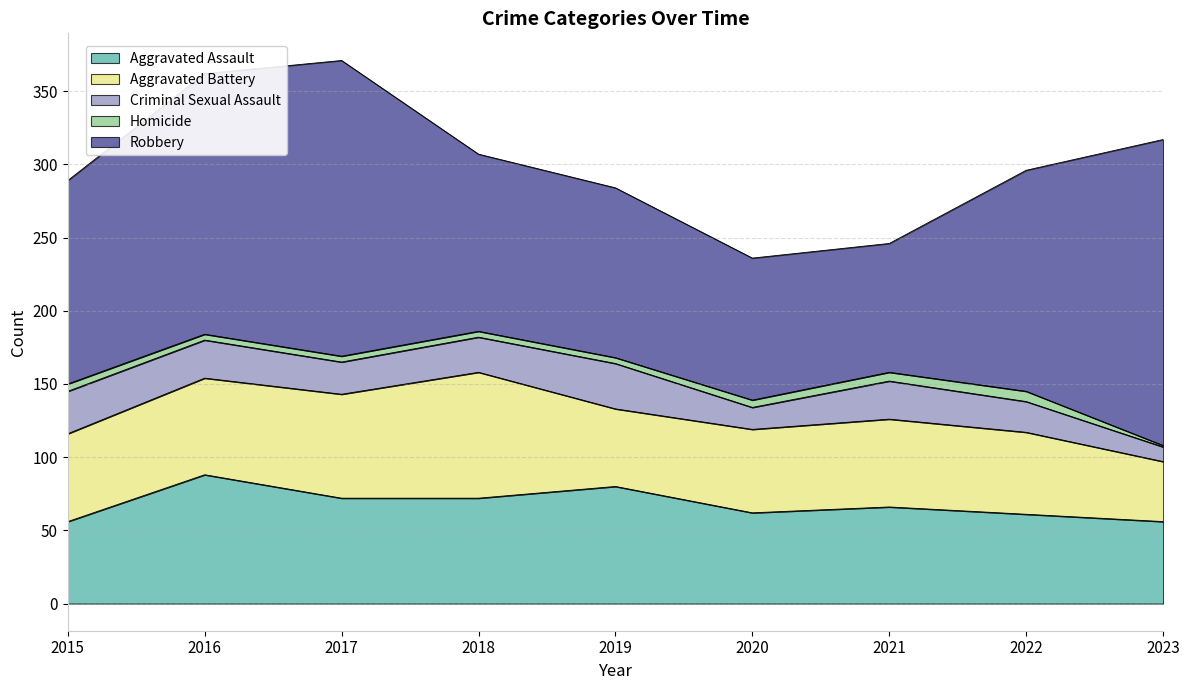

At which category is the sum across all series the highest?

2017